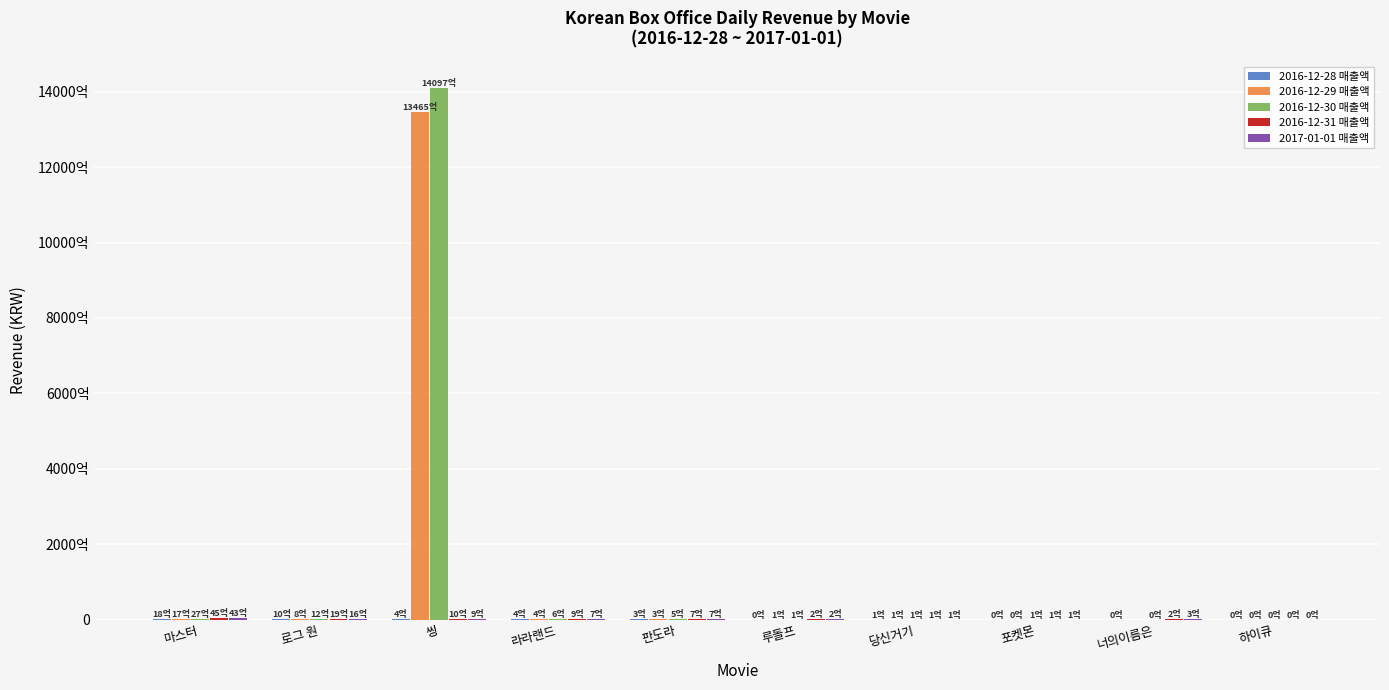

Which series has the widest spread of values?

2016-12-30 매출액